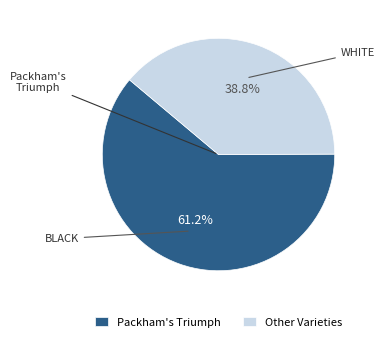

Approximately how many times larger is the value at Other Varieties compared to Packham's Triumph?

0.6